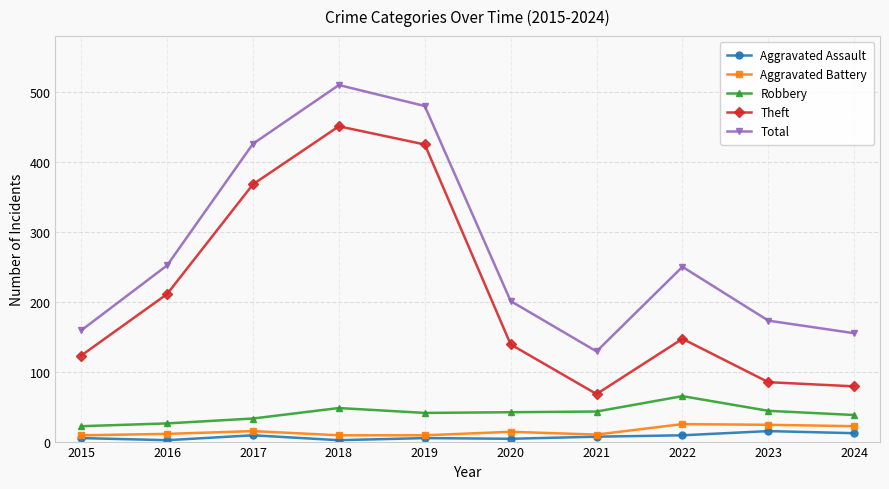

What is the maximum value for Total?

510